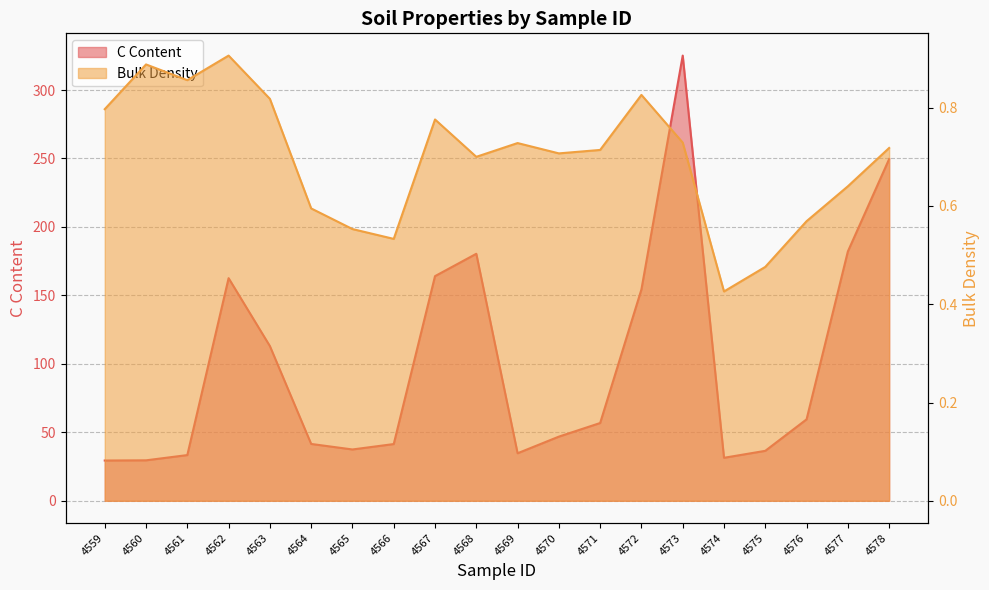

Read the BD value at 4561.

0.9